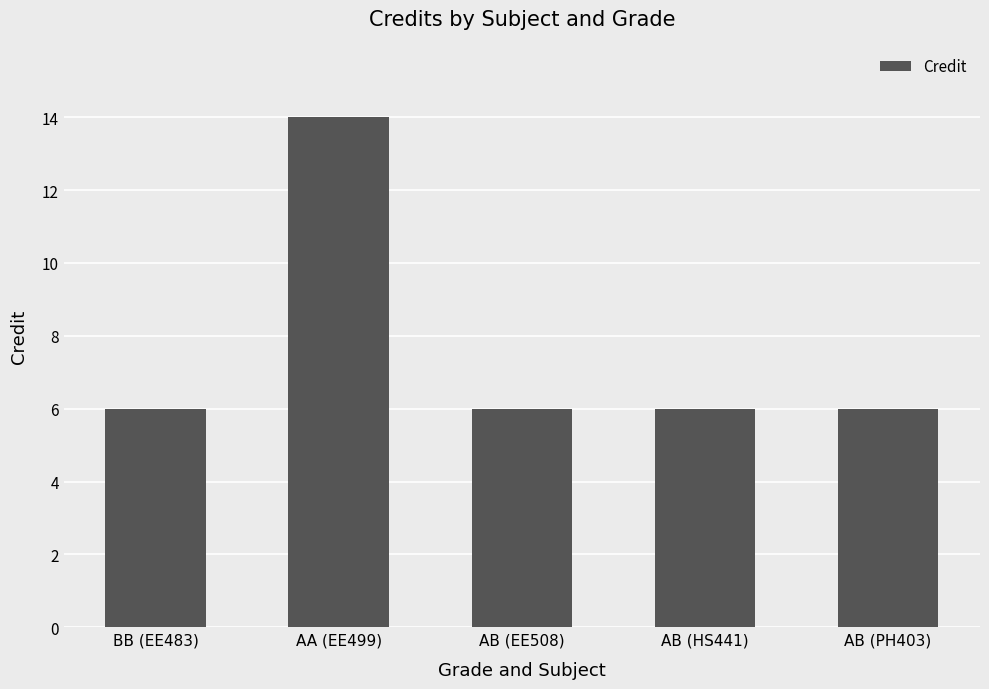

What is the greatest value displayed?

14